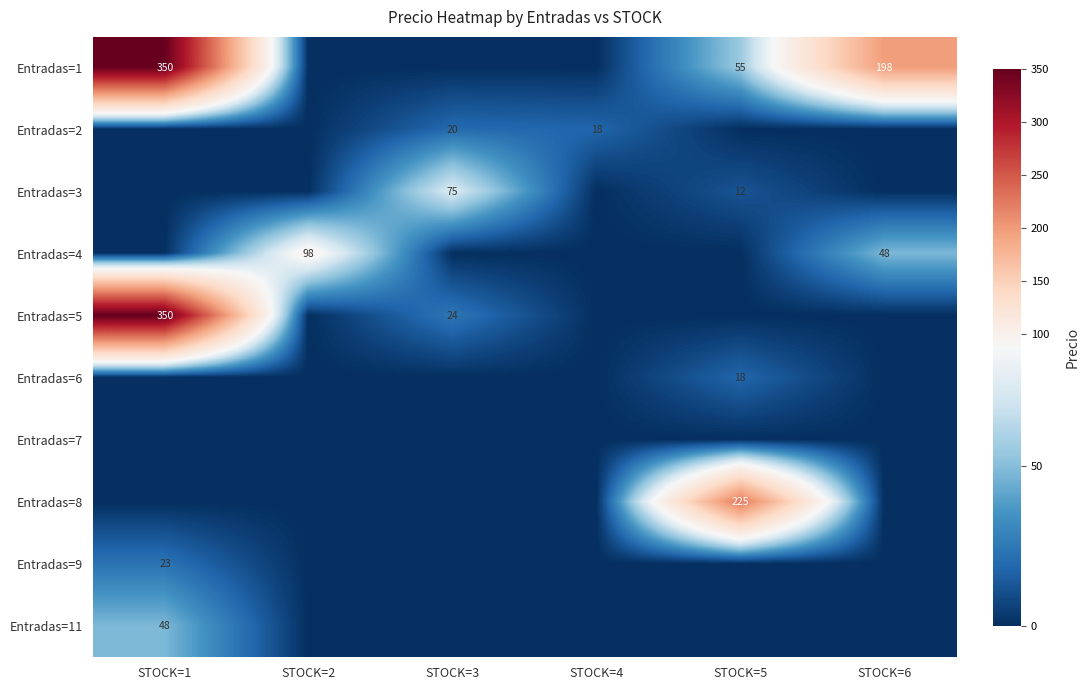

At which category is the sum across all series the highest?

STOCK=1